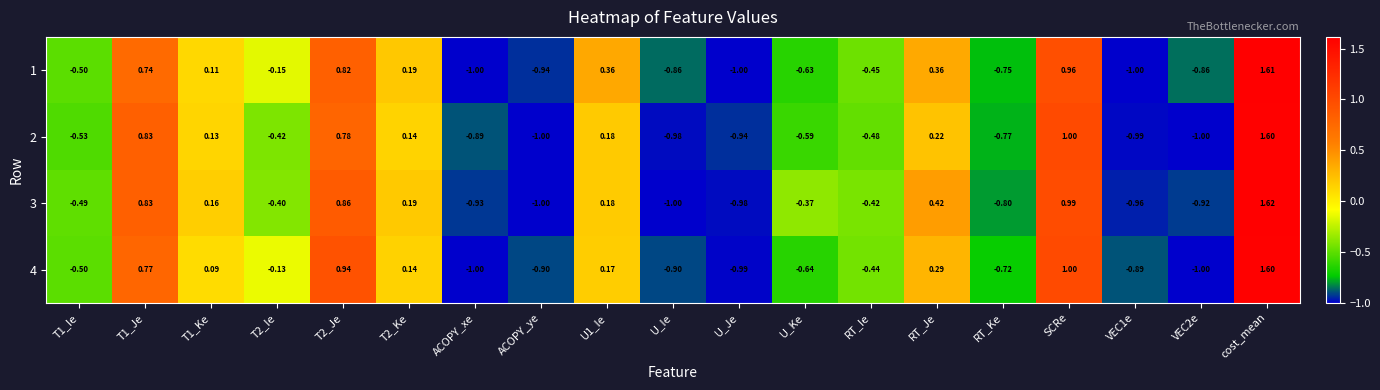

Is the value of 4 at ACOPY_xe greater than the value of 1 at T1_Je?

No